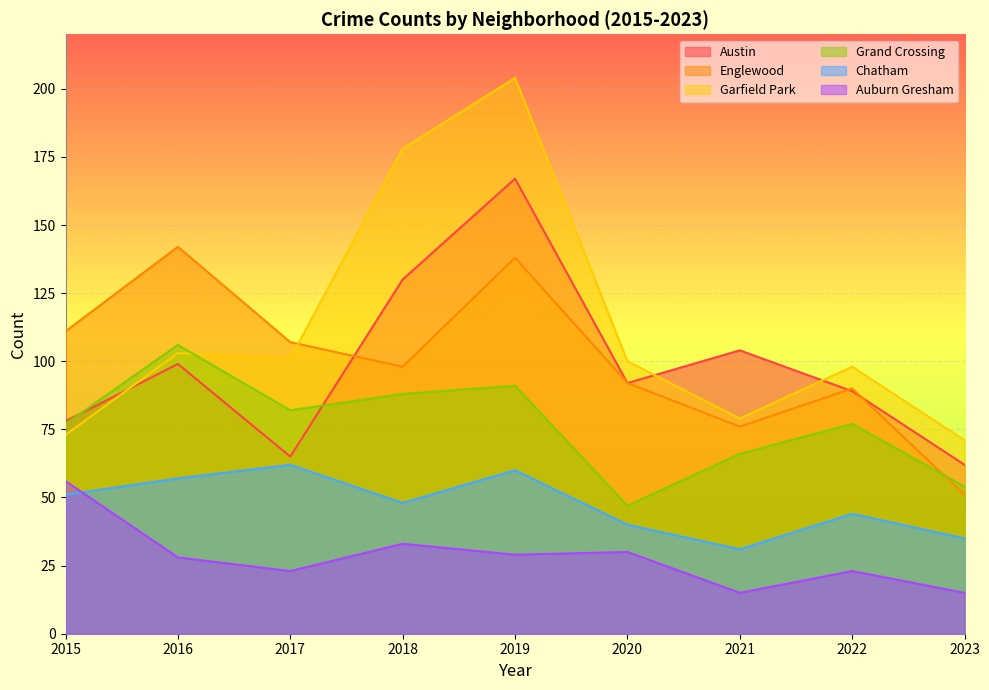

At how many categories does at least one series exceed 32?

9